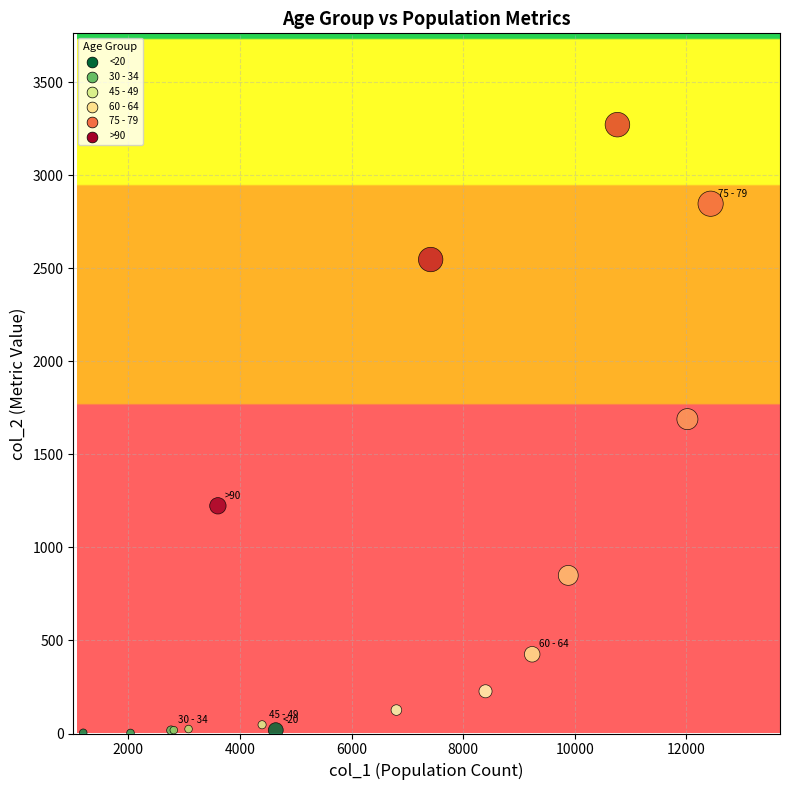

What Y value in the scatter plot is closest to 1638?

1690